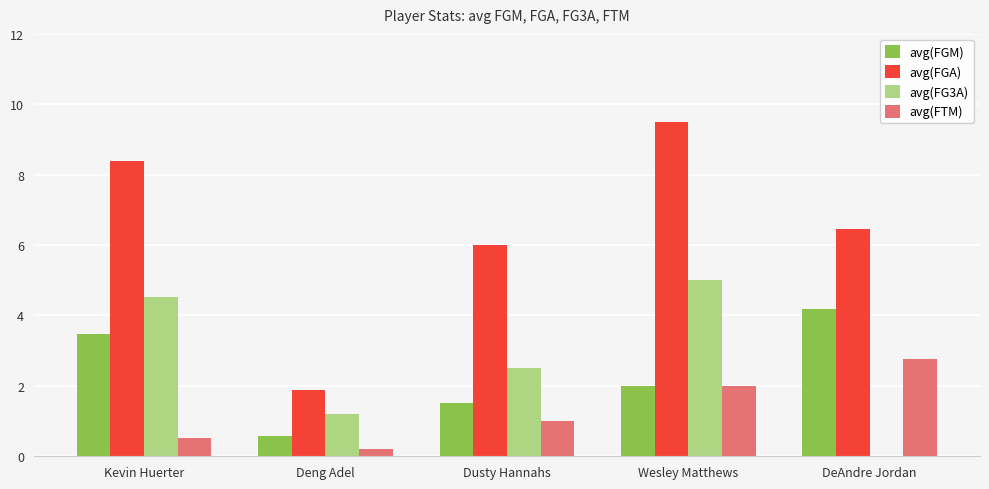

At which label does avg(FGA) first exceed 6?

Kevin Huerter